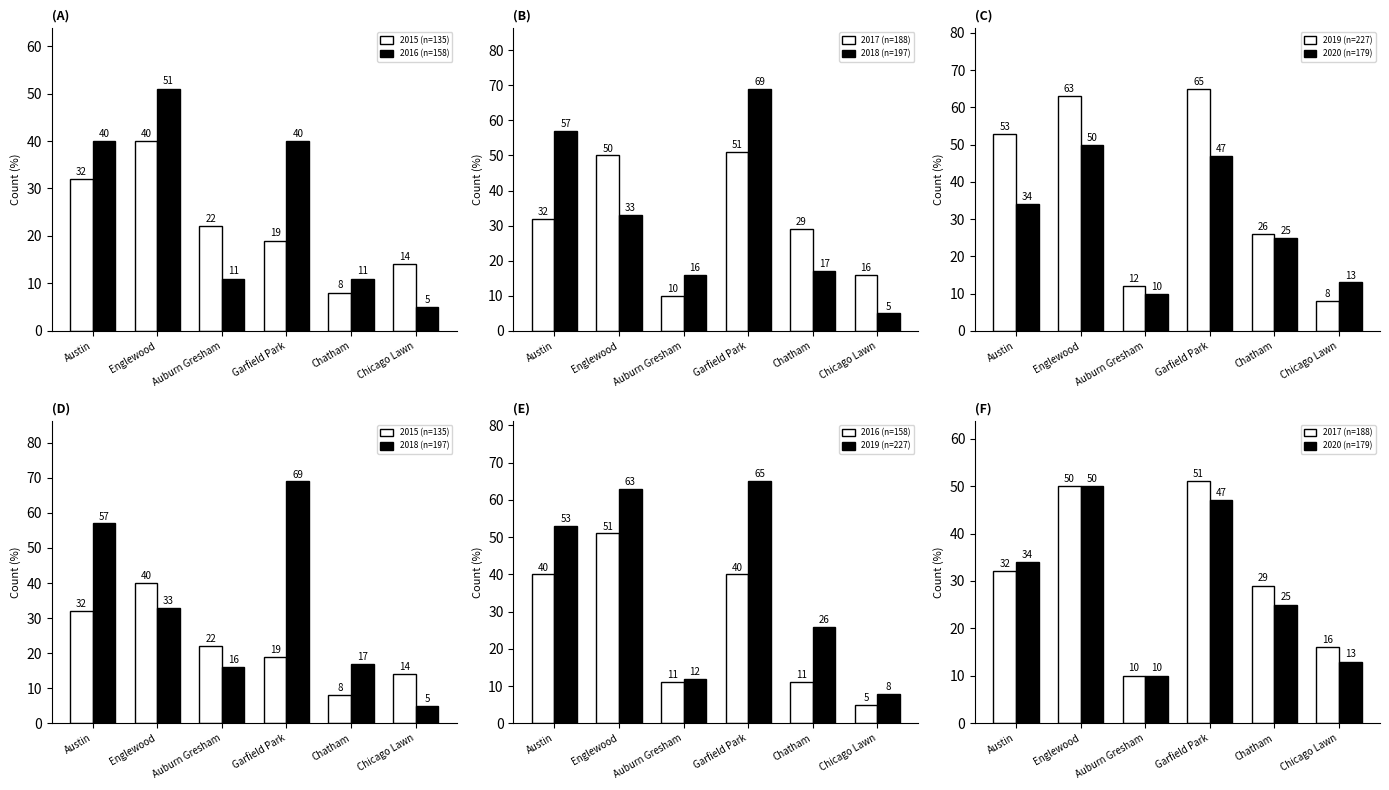

At which label does 2020 first exceed 34?

Englewood